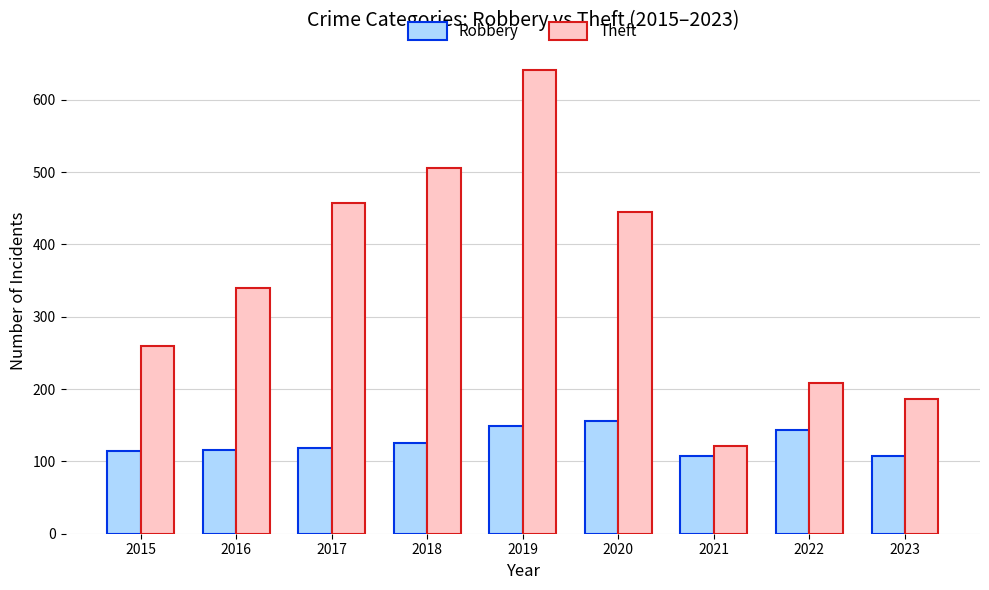

The Theft series shows 641 at 2019. True or false?

True